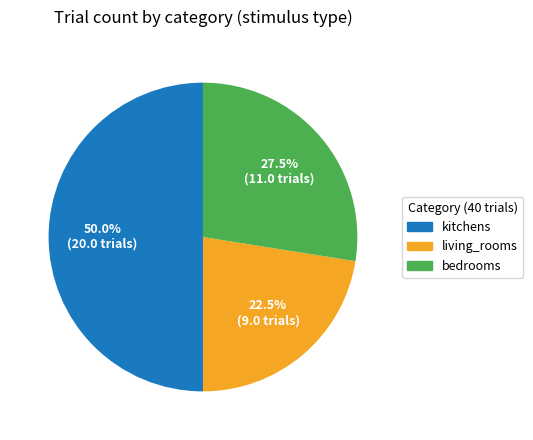

Is bedrooms the majority of the pie?

No